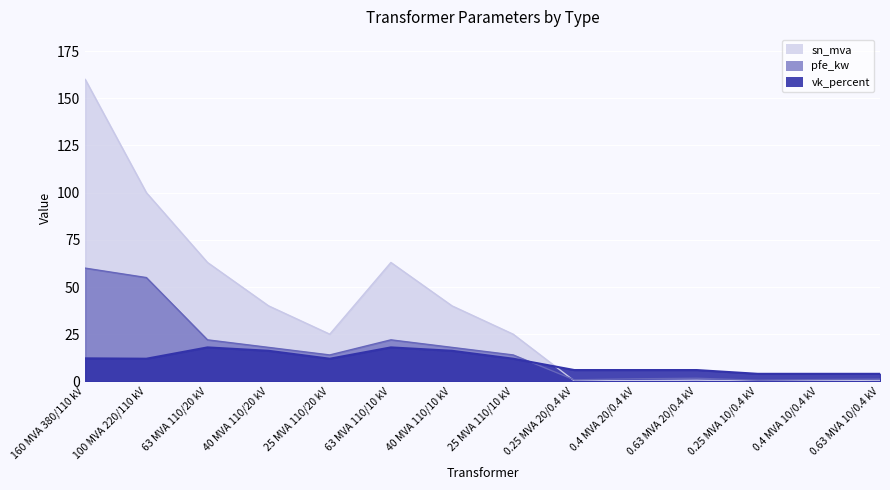

Which series has the widest spread of values?

sn_mva